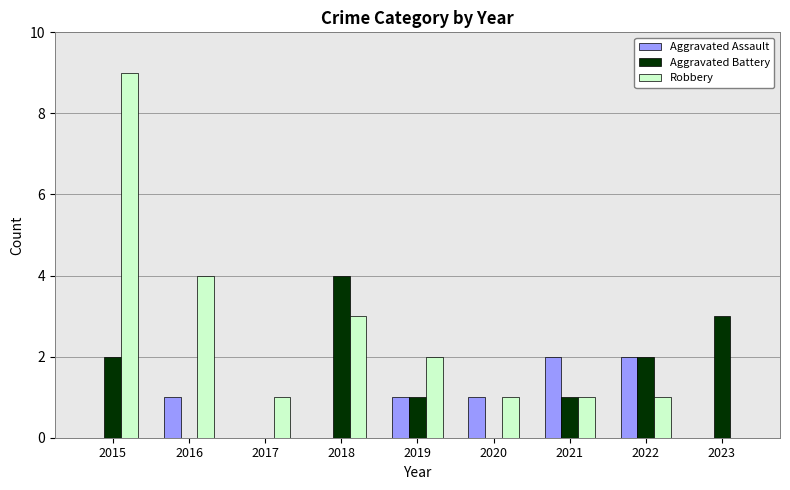

How many categories are shown in the chart?

9